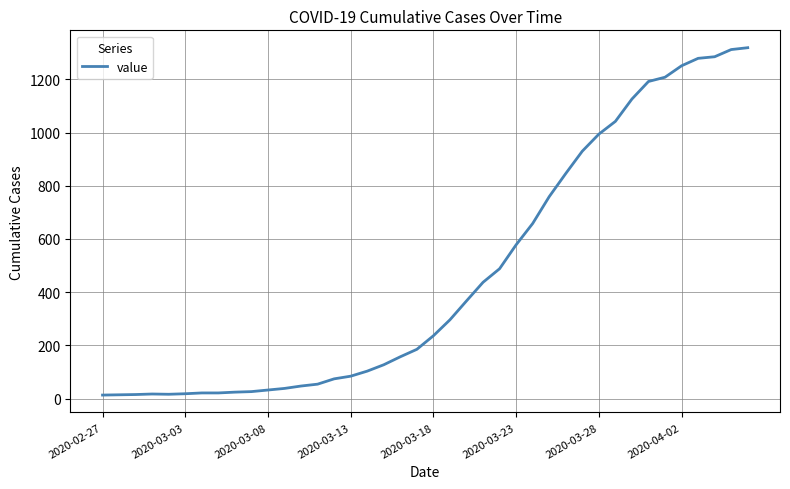

How many distinct data groups are displayed?

1